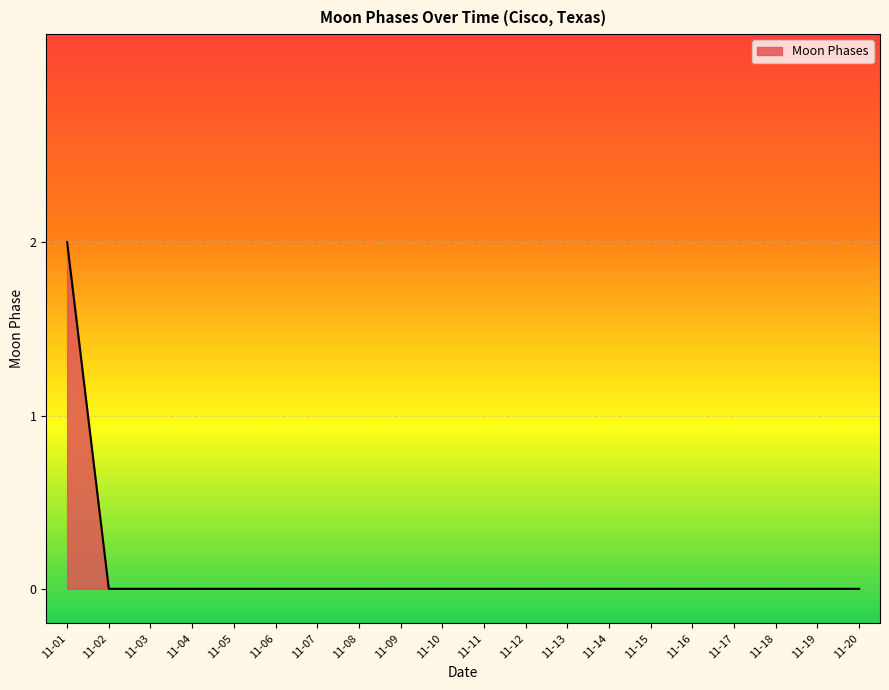

Is it true that the value at 11-07 is 0?

True